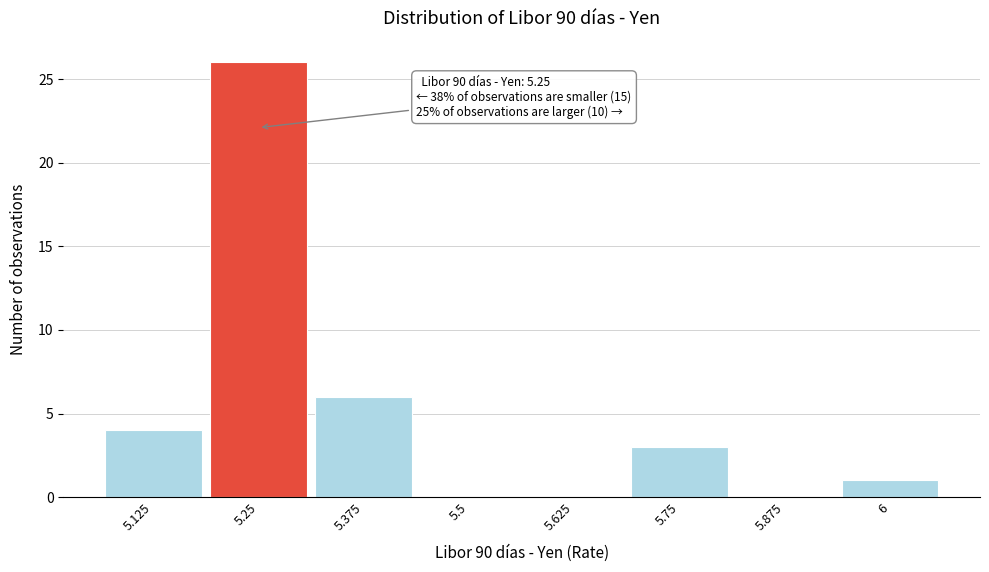

Over which range of the x-axis is the bar tallest?

5.18 to 5.32